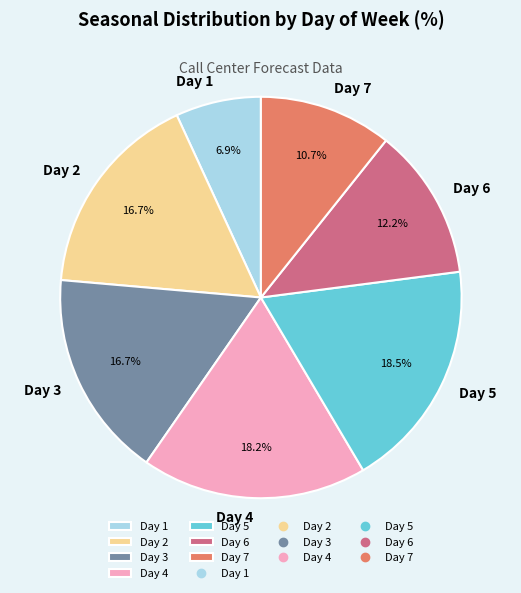

What is the smallest slice in the pie chart?

Day 1